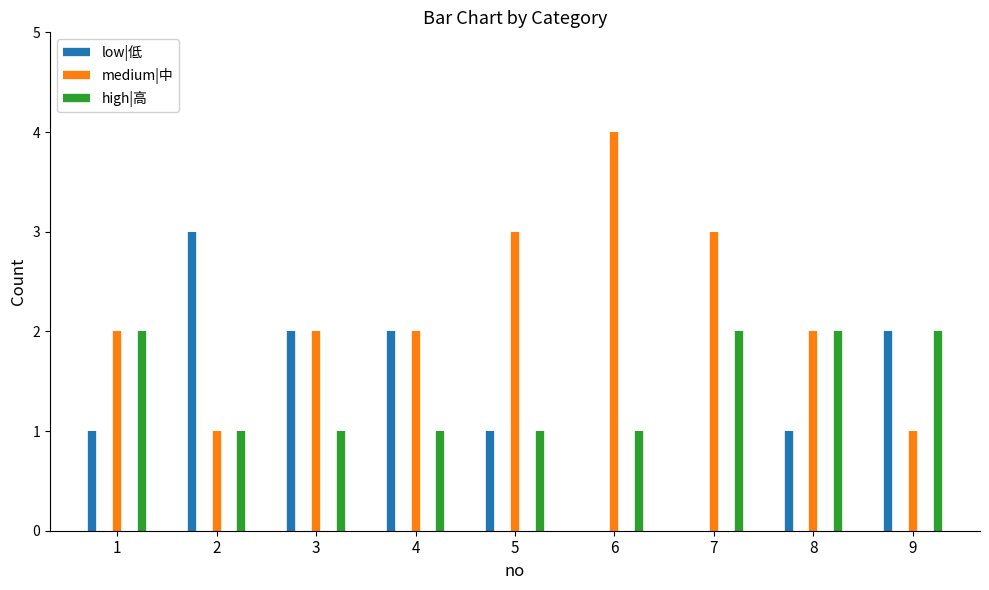

What are all the series names shown in the legend?

low|低, medium|中, high|高